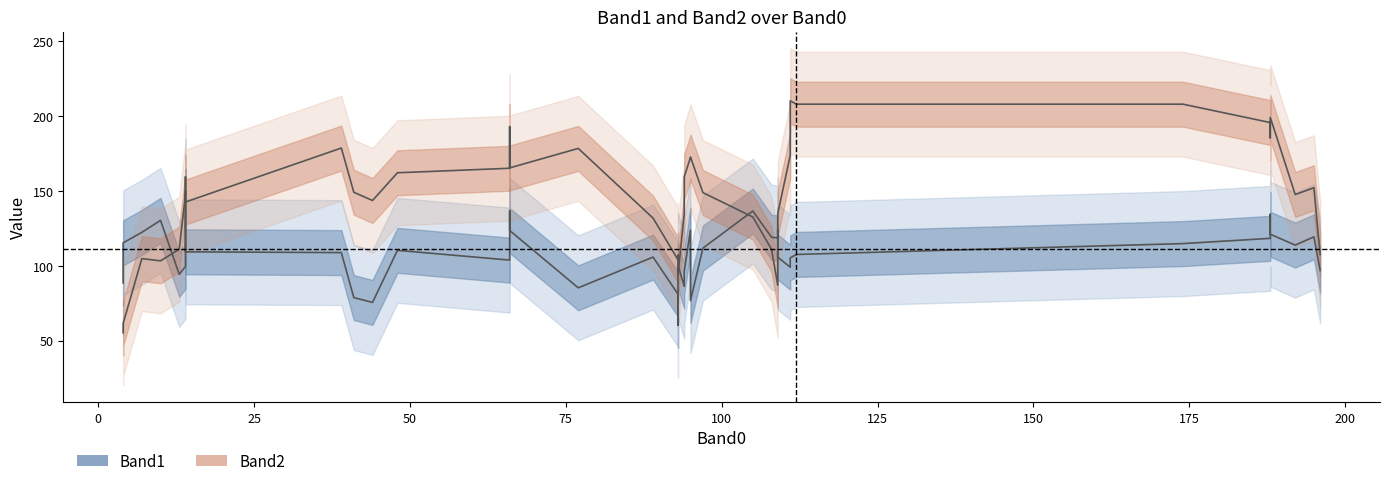

Reading left to right, extract all data points from this chart.

Band1: 88.5	115.2	122.2	130.2	94.2	99.5	149.5	109.2	108.8	78.8	75.5	110.2	103.8	136.8	123.5	85.2	105.8	81.0	60.2	100.2	86.2	96.2	123.8	76.8	111.8	136.5	119.0	118.5	124.0	105.8	99.0	105.2	107.5	114.8	118.2	134.2	121.0	113.8	119.2	96.8
Band2: 55.2	61.5	104.8	103.2	111.0	147.8	159.2	142.5	178.5	149.0	143.5	162.0	165.0	192.8	165.2	178.2	131.8	104.0	107.0	93.8	135.0	159.2	172.2	172.5	148.8	132.5	111.0	87.0	98.5	134.8	173.5	210.0	207.8	207.8	195.5	185.2	199.0	147.5	152.0	107.5